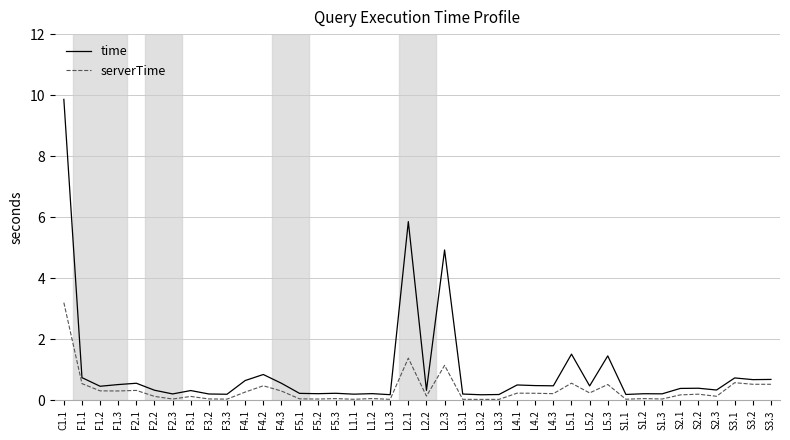

List the series in order of their overall mean, lowest first.

serverTime, time